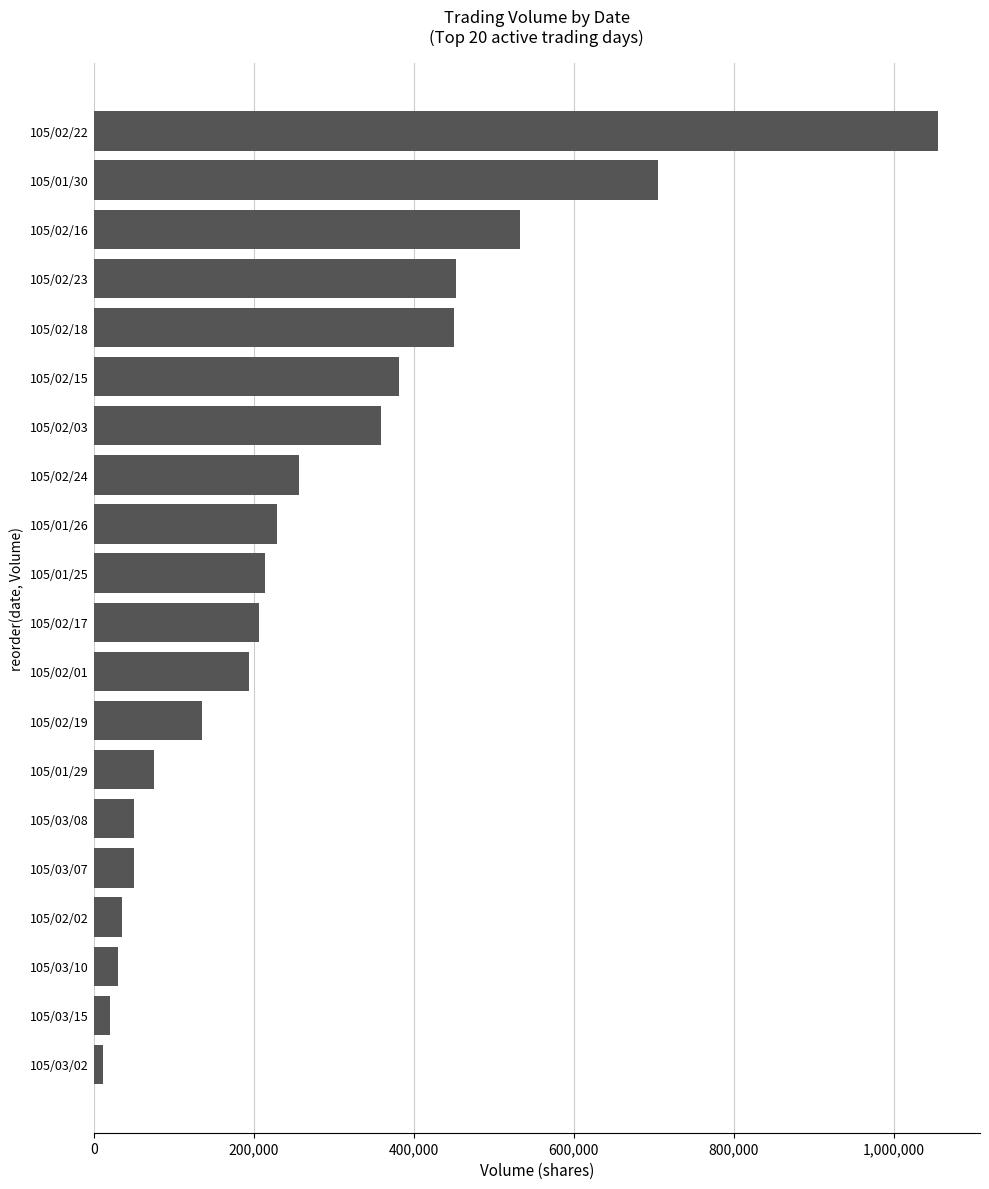

How many values are below 214000?

10